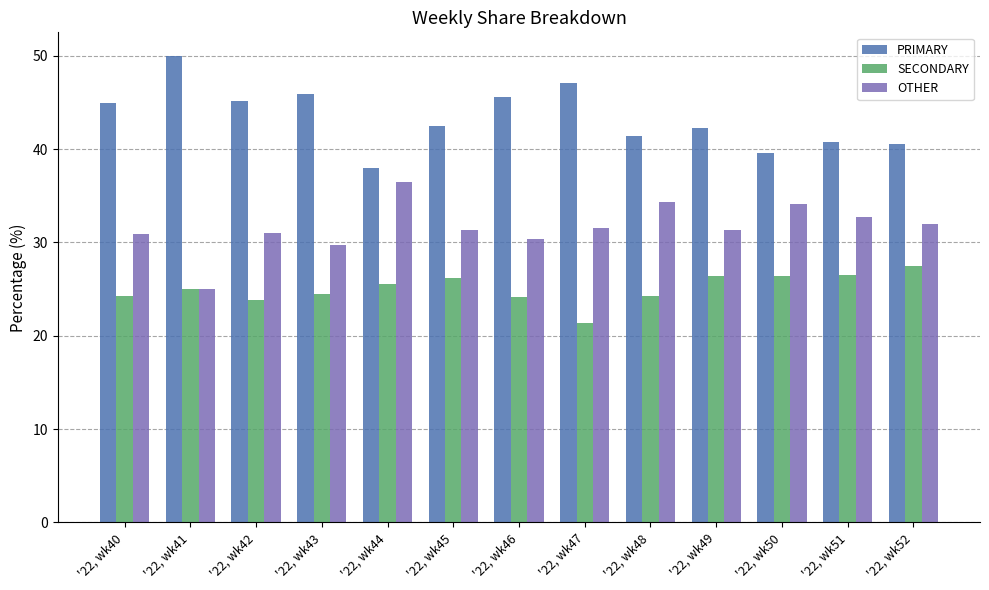

At how many categories does at least one series exceed 32?

13